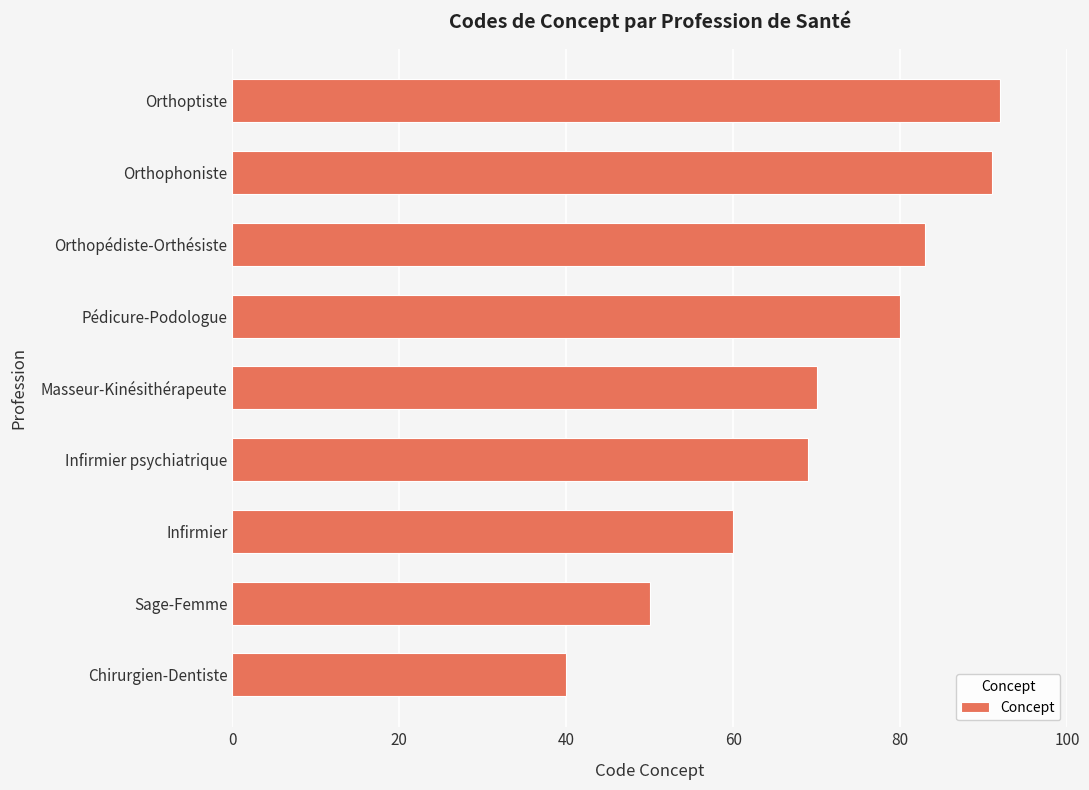

Reading bottom to top, transcribe all the data shown in this chart.

Chirurgien-Dentiste=40	Sage-Femme=50	Infirmier=60	Infirmier psychiatrique=69	Masseur-Kinésithérapeute=70	Pédicure-Podologue=80	Orthopédiste-Orthésiste=83	Orthophoniste=91	Orthoptiste=92